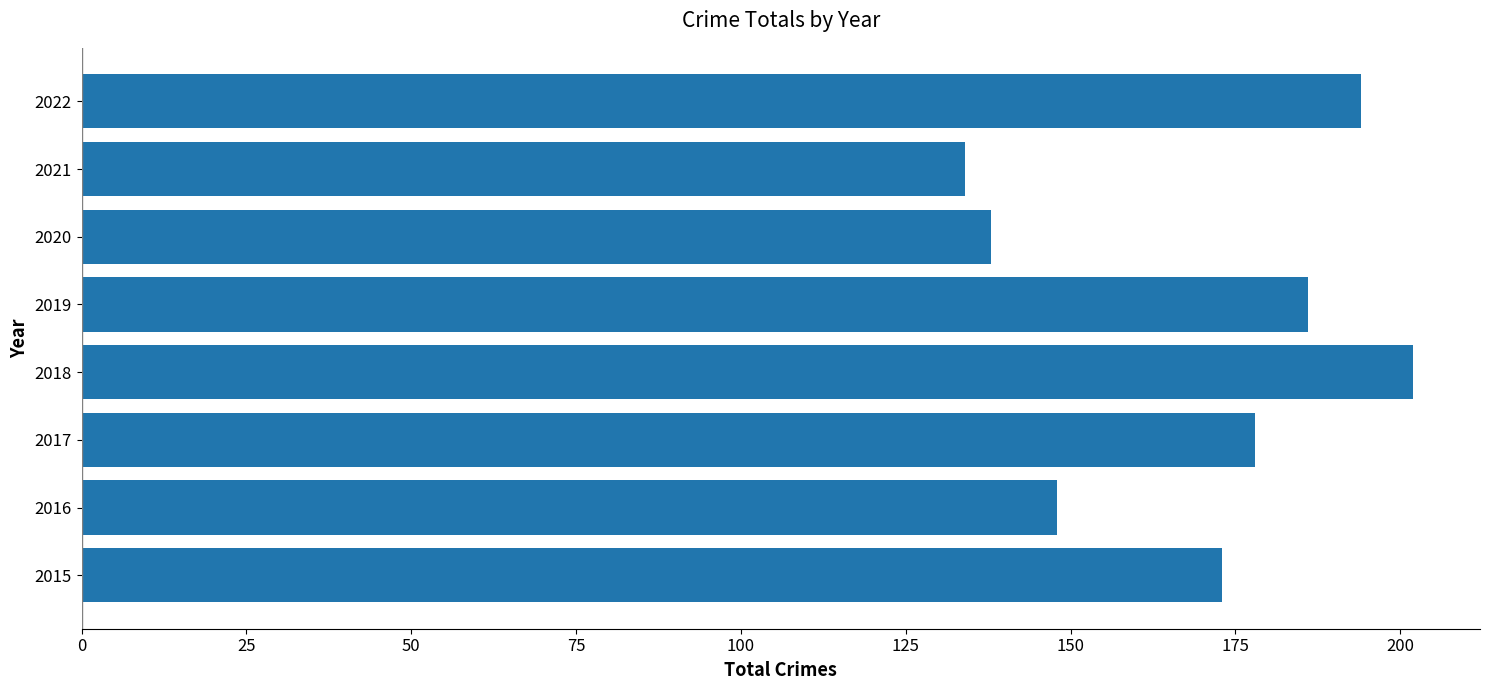

What is the minimum value shown in the chart?

134